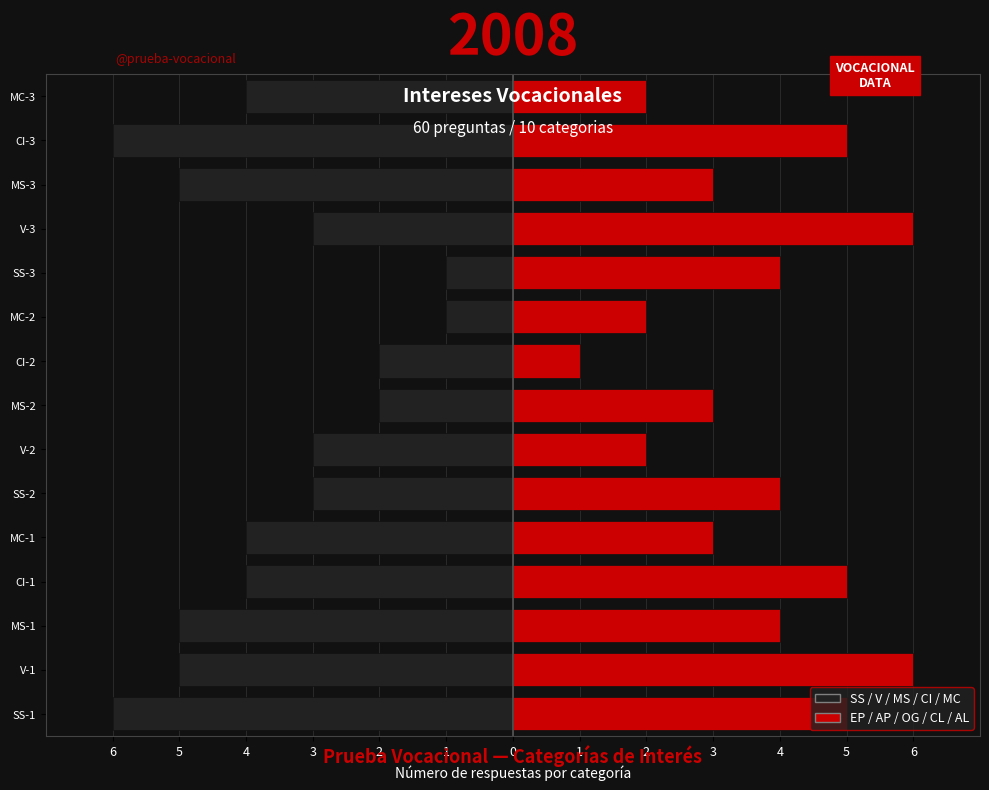

What is the difference between the Left Group (SS/V/MS/CI/MC) values at V-3 and SS-3?

2